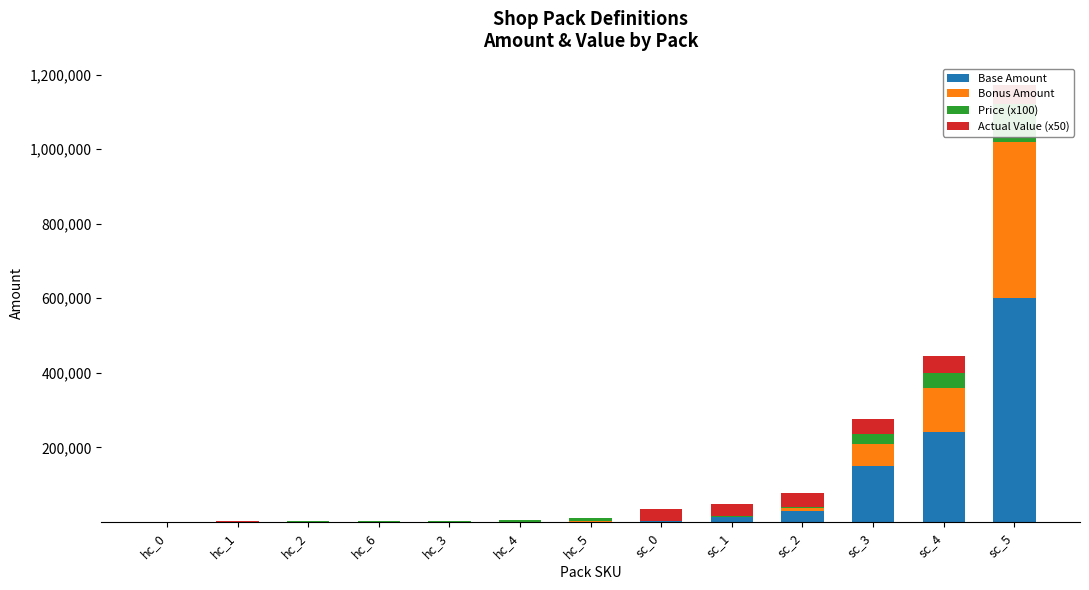

How many values in the Base Amount series exceed 800?

6